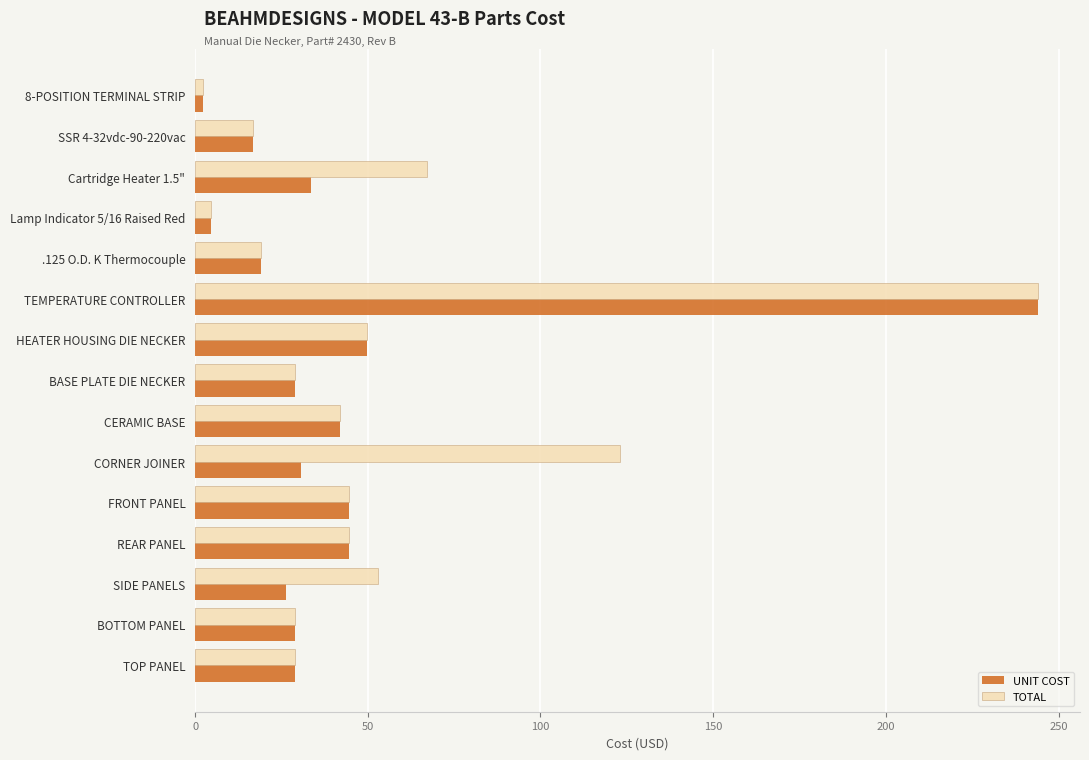

Is it true that UNIT COST equals 63.2 at CERAMIC BASE?

False